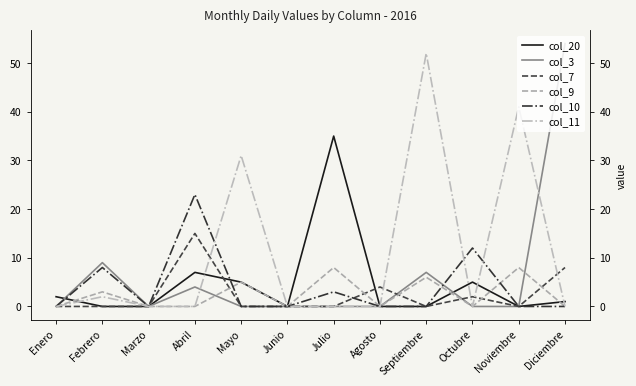

What is the label of the 9th point from the right?

Abril